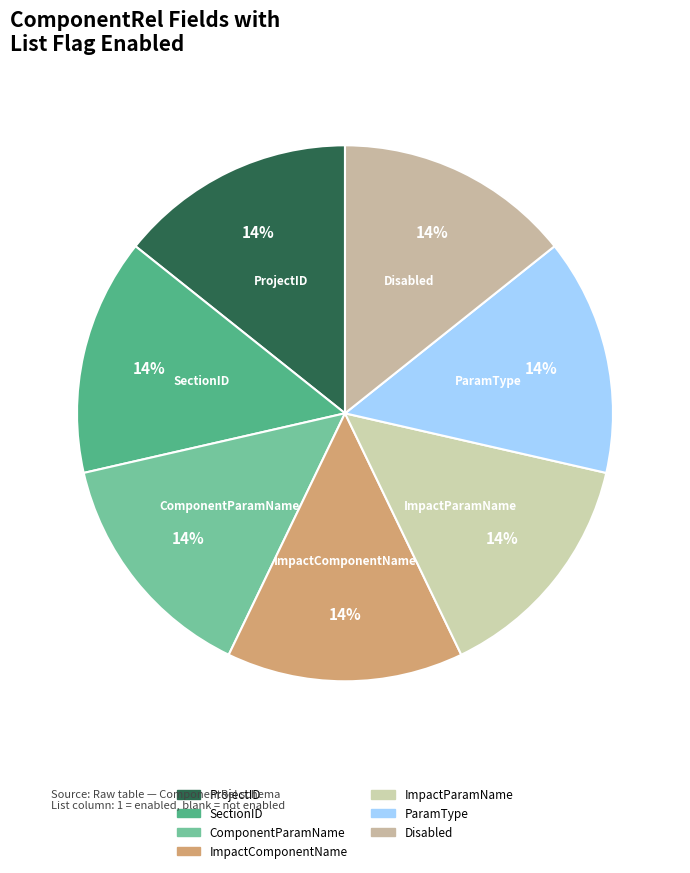

To the nearest percent, what portion does SectionID represent?

14%